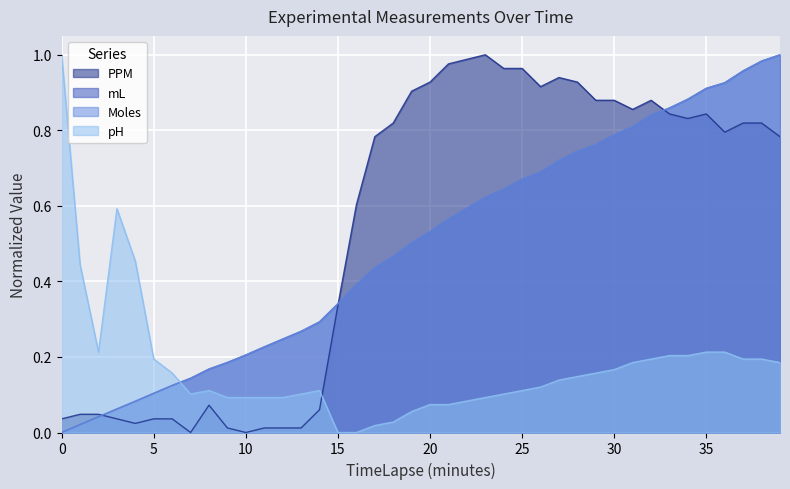

Between 22 and 33, which series saw the biggest shift?

mL